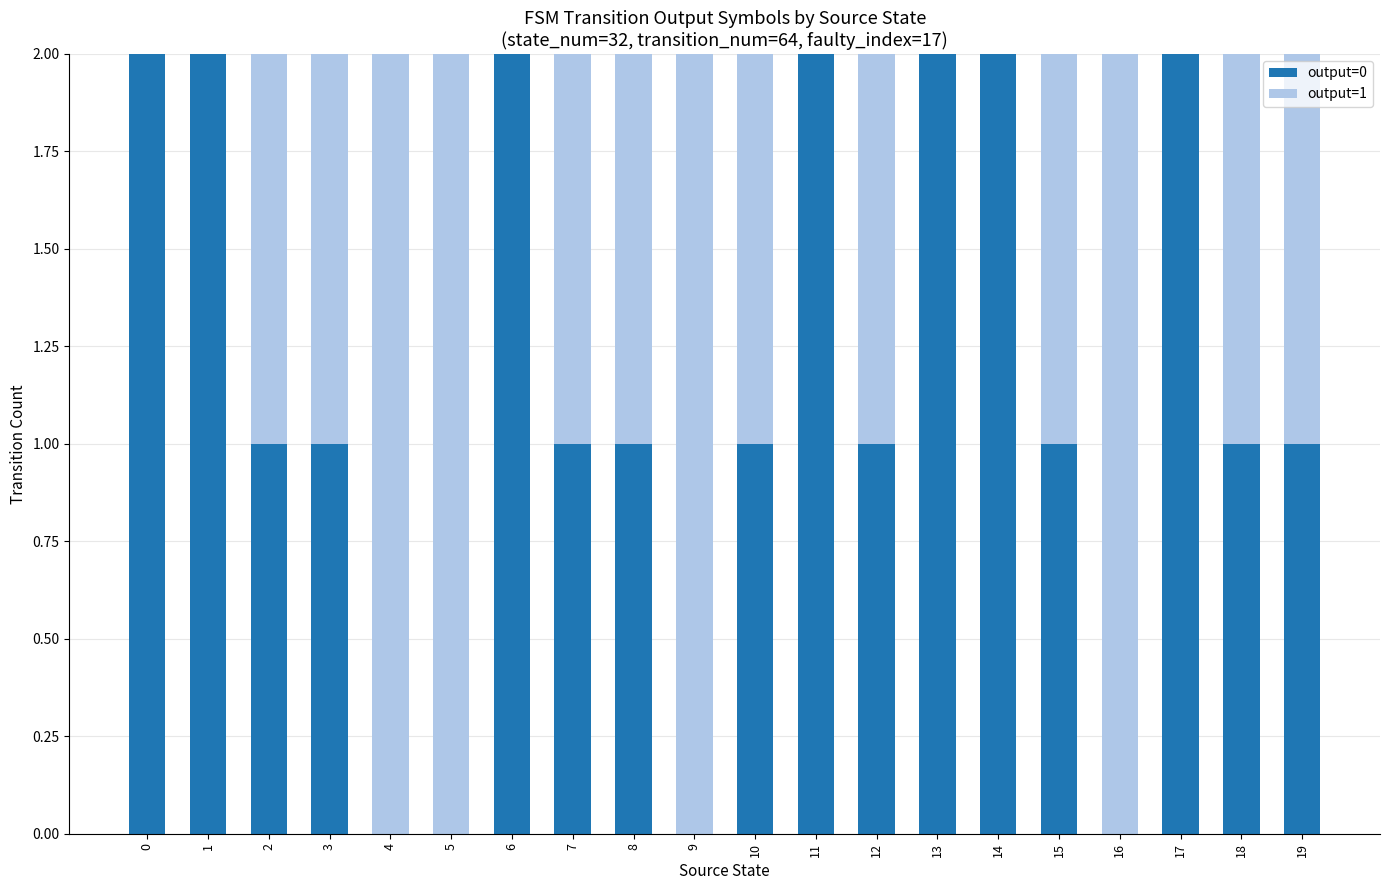

Is it true that output=0 equals 2 at 7?

False